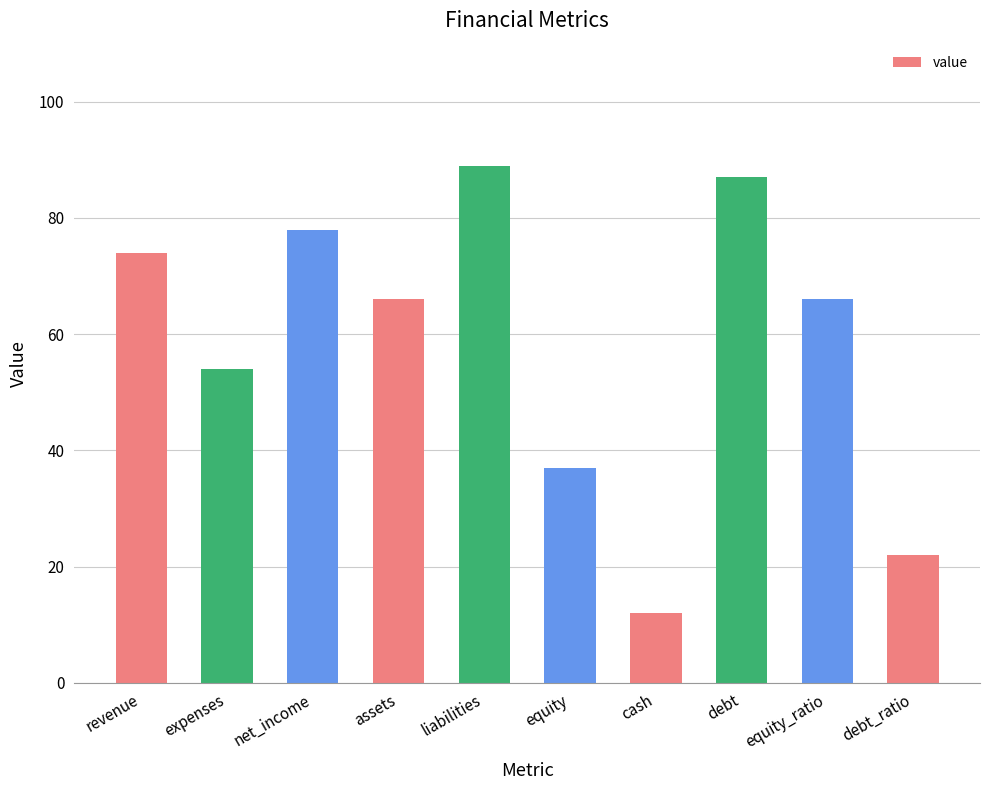

Read the value at equity, to the nearest 10.

40